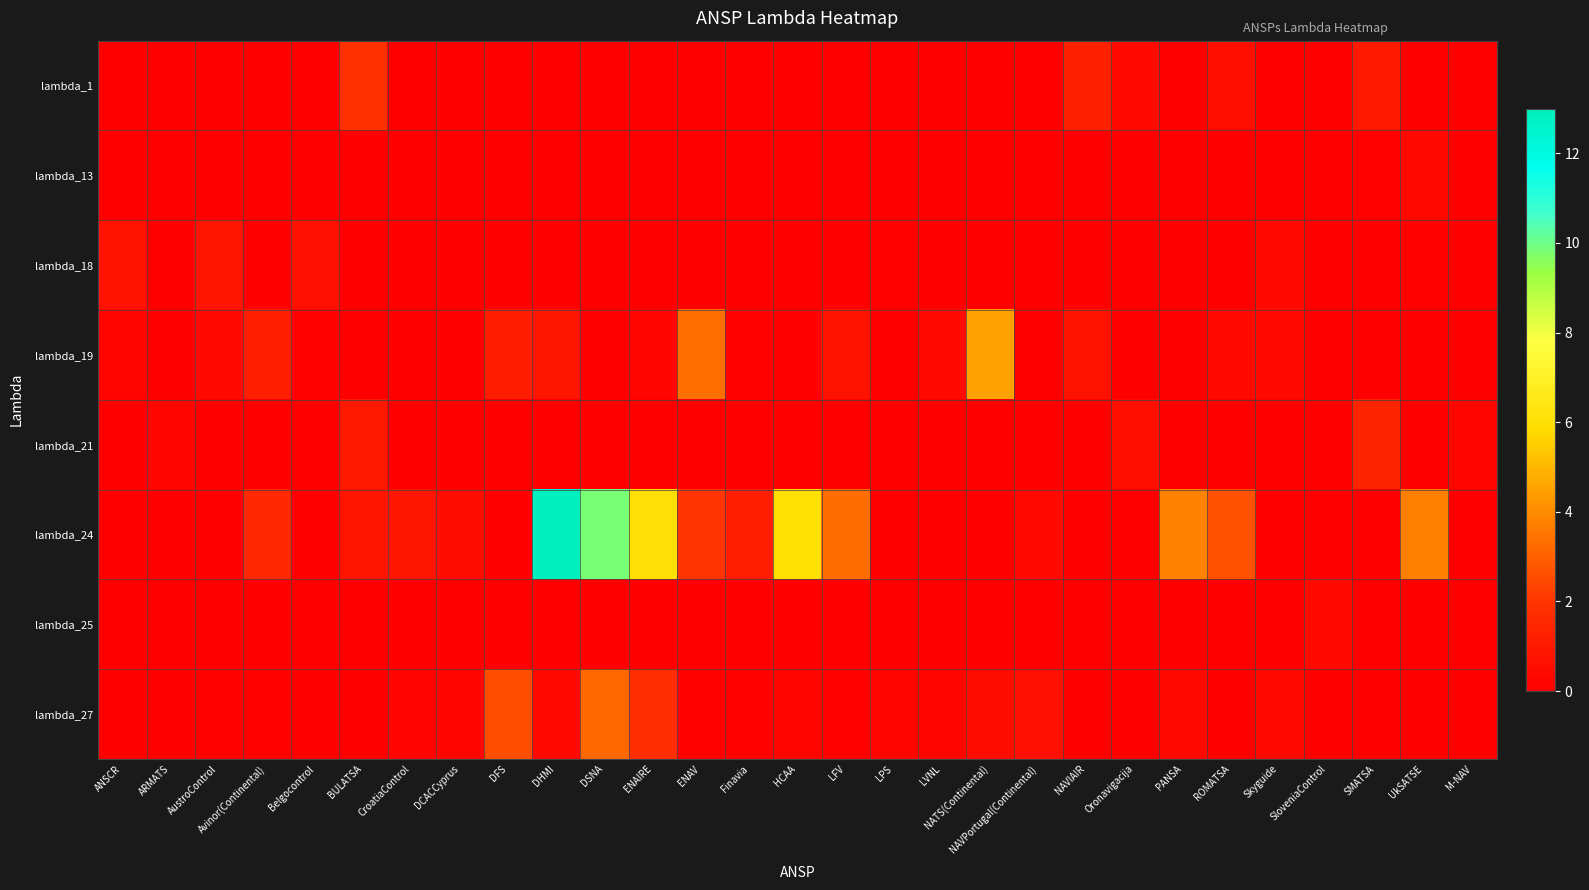

At which category is the sum across all series the highest?

DHMI